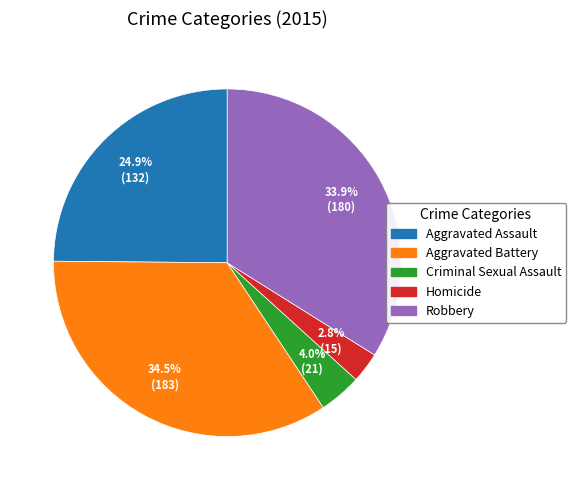

To the nearest percent, what is the average slice percentage?

20%